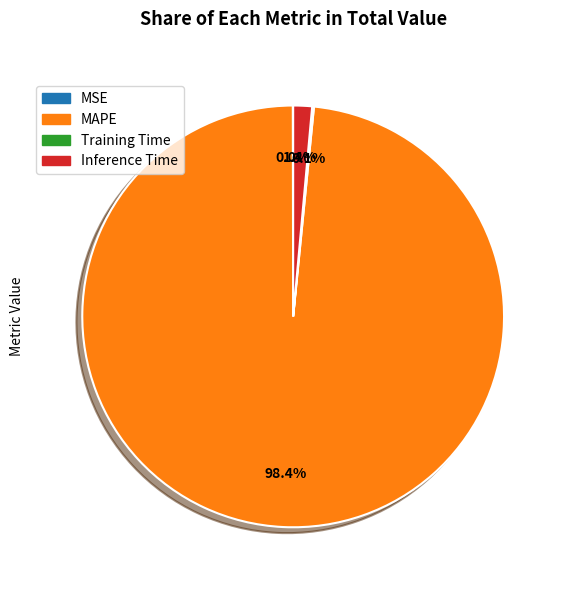

What is the largest slice in the pie chart?

MAPE